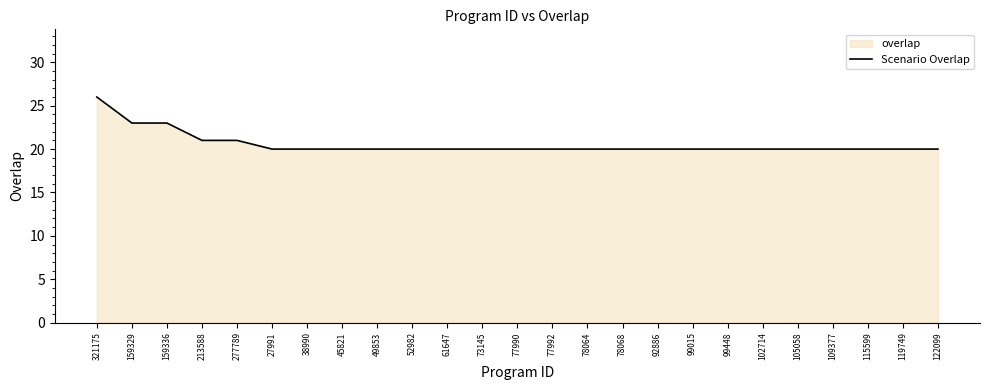

Is it true that the value at 78064 is 26?

False